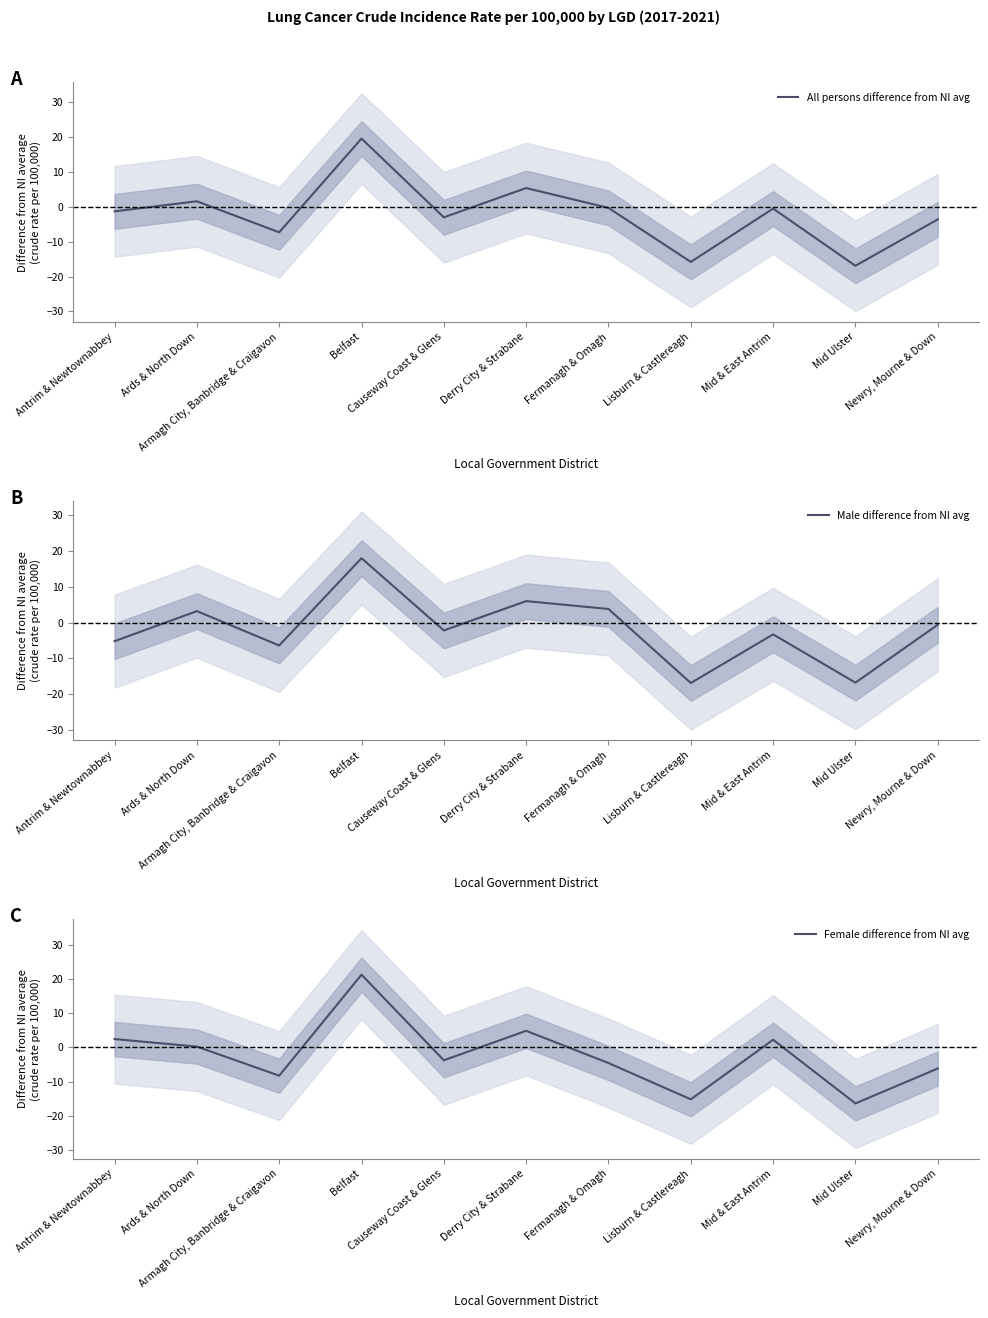

What is the minimum value shown in the chart?

-16.9